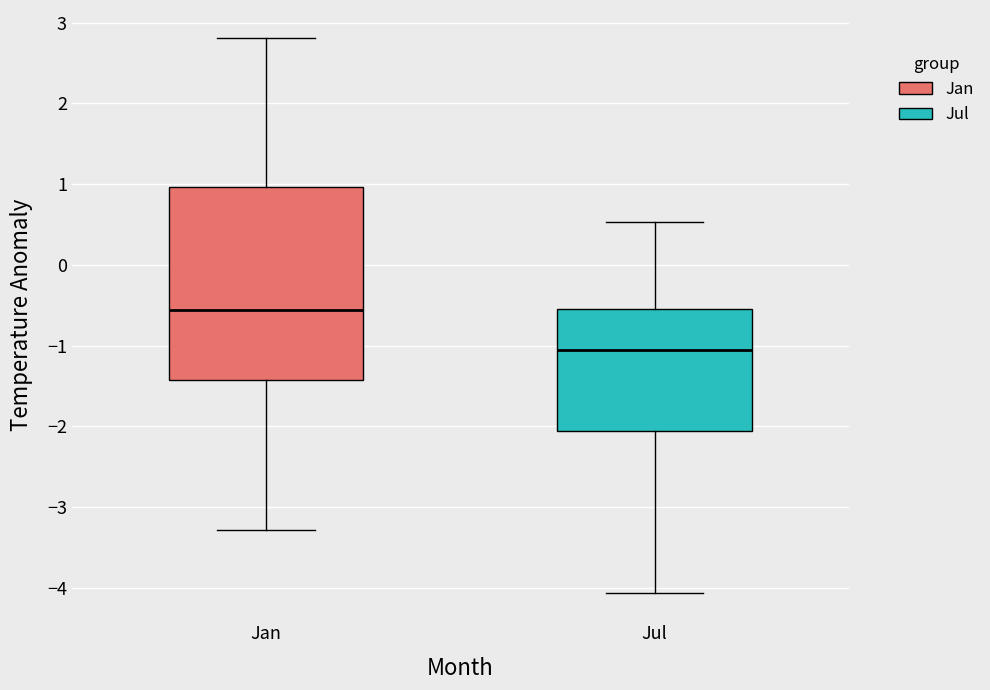

Which box's median line is the highest?

Jan